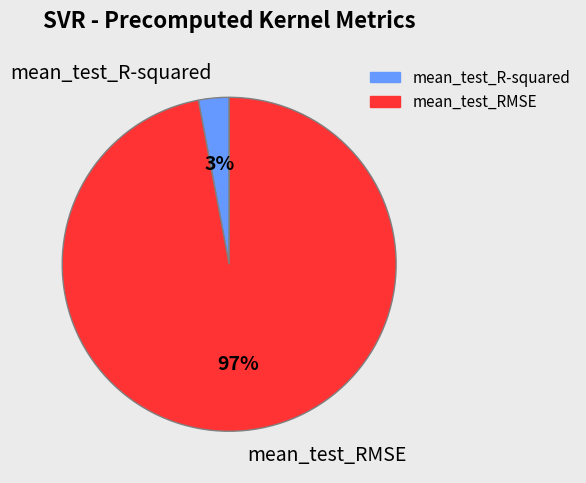

Count the number of slices in the pie.

2